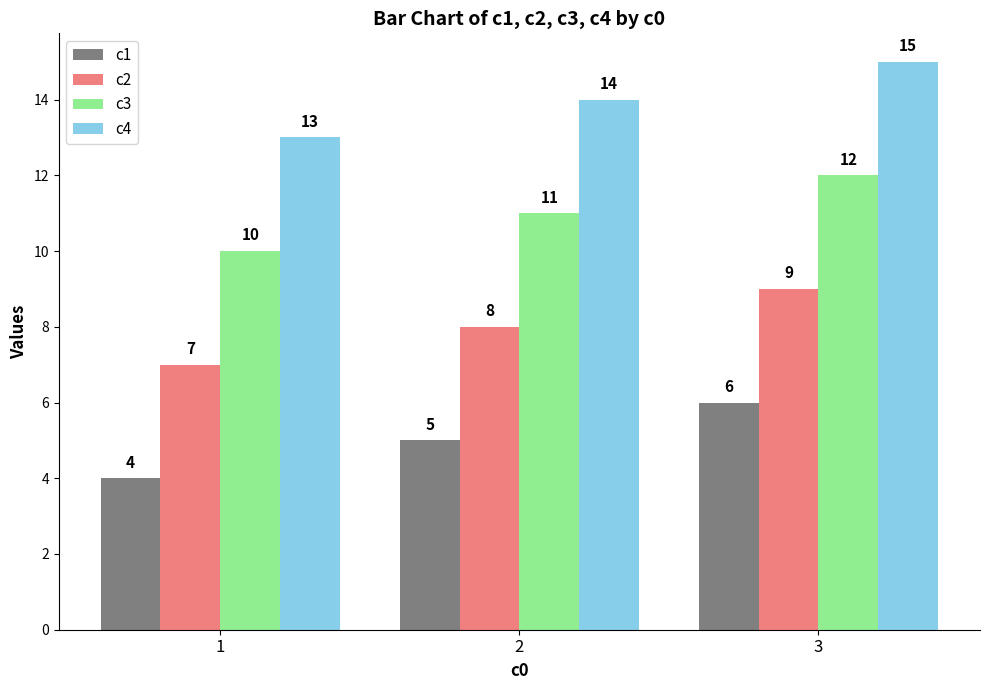

Which category has the lowest value across all series?

1